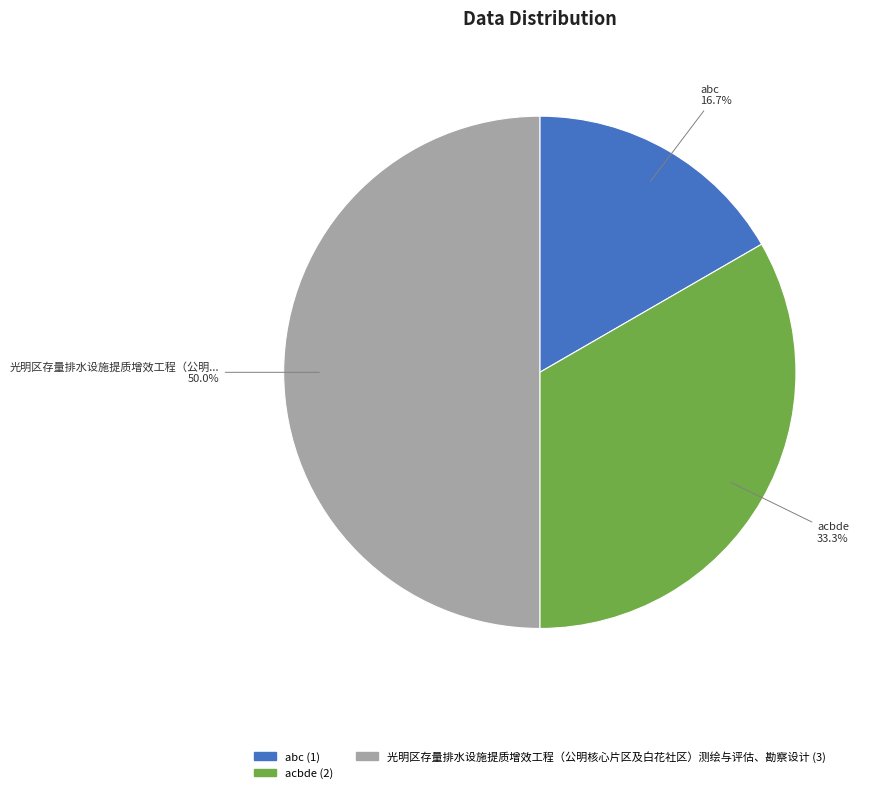

To the nearest percent, what is the difference between the largest and smallest slice percentages?

33%